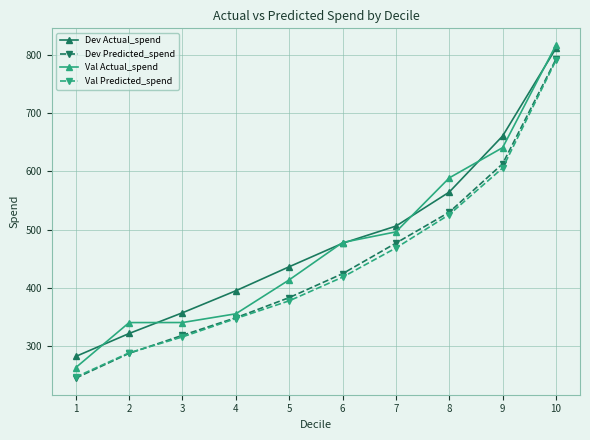

Rank the categories by Dev Actual_spend value from lowest to highest.

1, 2, 3, 4, 5, 6, 7, 8, 9, 10